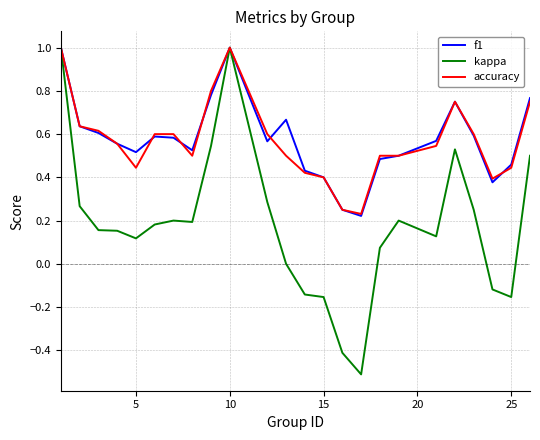

What is the smallest value displayed?

-0.5